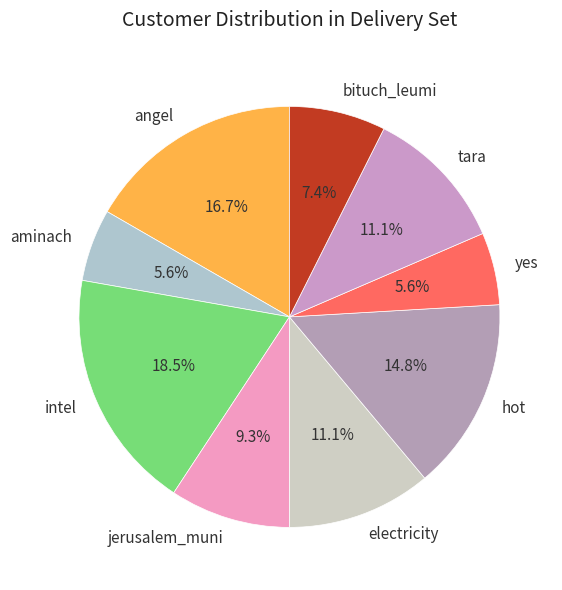

Count the number of slices in the pie.

9